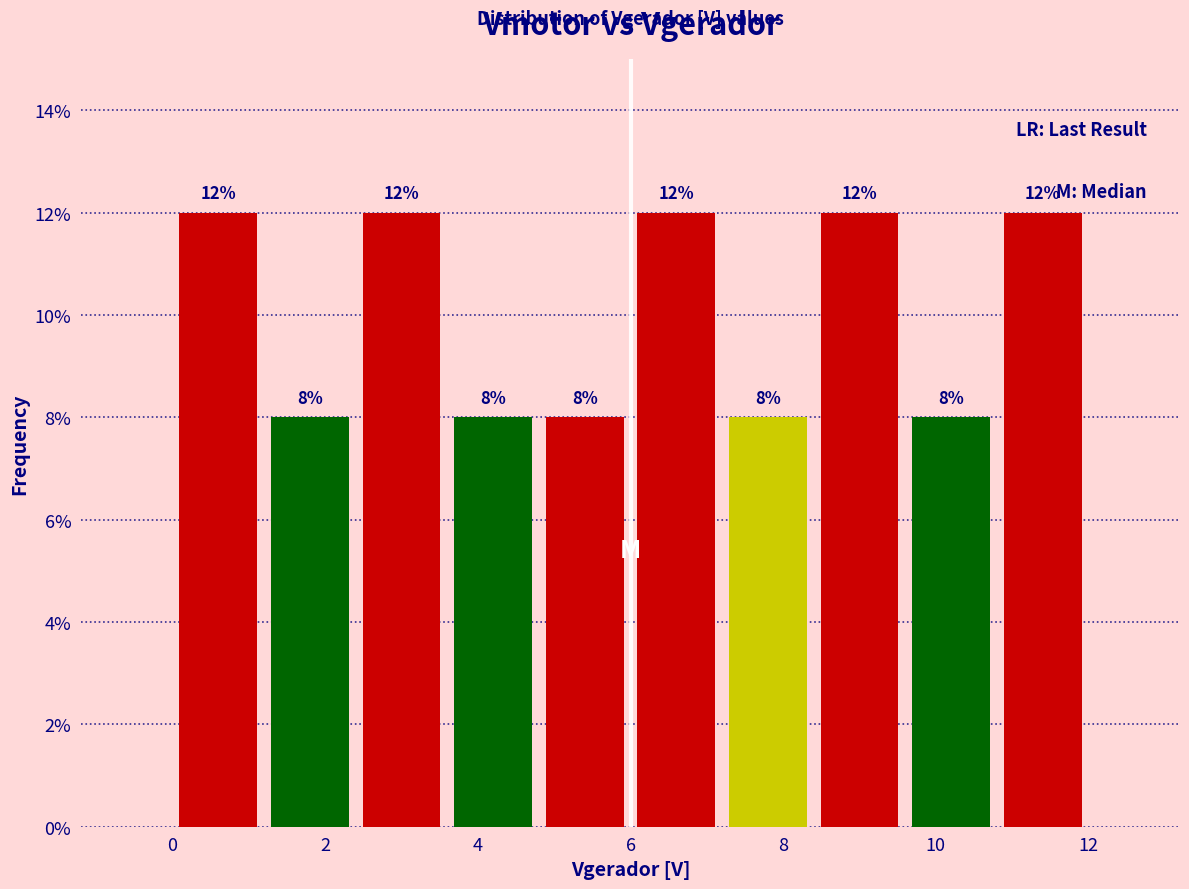

Reading left to right, transcribe this chart: for each bar, give the range it covers on the x-axis and its height.

0.0 to 1.2: 12
1.2 to 2.4: 8
2.4 to 3.6: 12
3.6 to 4.8: 8
4.8 to 6.0: 8
6.0 to 7.2: 12
7.2 to 8.4: 8
8.4 to 9.6: 12
9.6 to 10.8: 8
10.8 to 12.0: 12